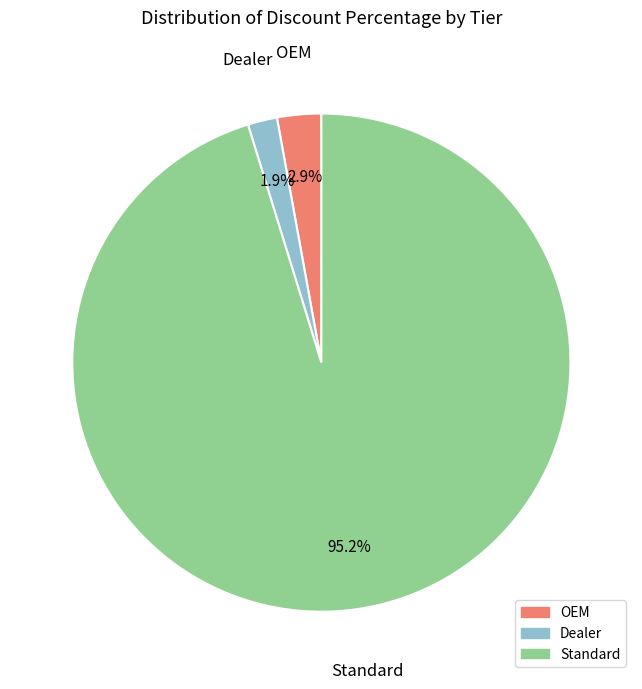

To the nearest percent, what percentage of the pie is Standard?

95%